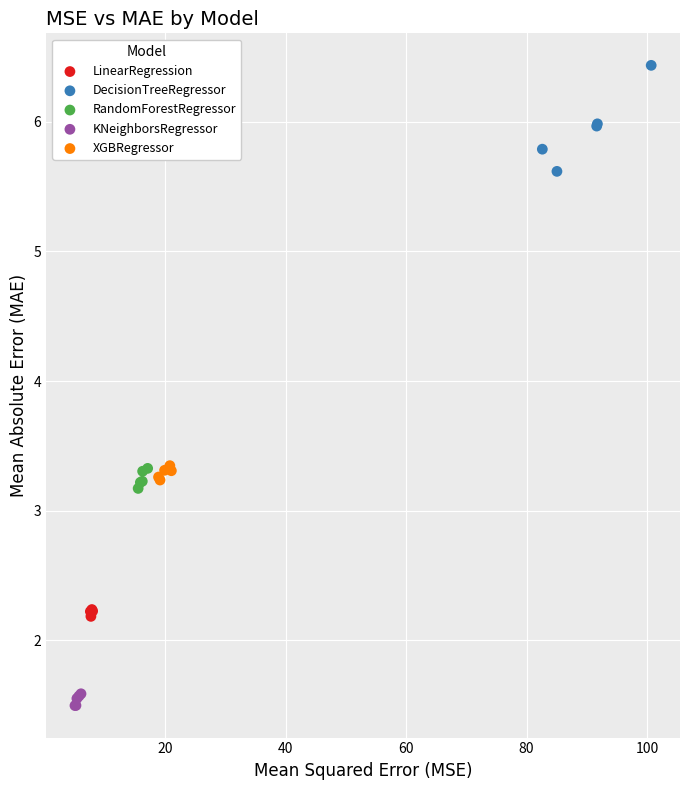

Which series has the widest spread of Y values?

DecisionTreeRegressor